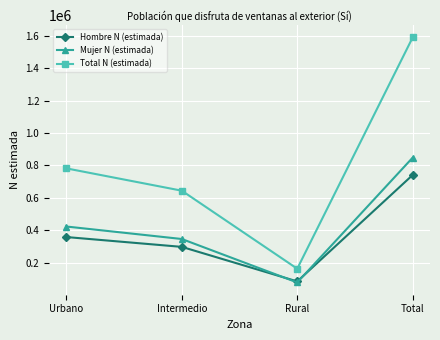

Is the value of Total N (estimada) at Total greater than the value of Mujer N (estimada) at Urbano?

Yes